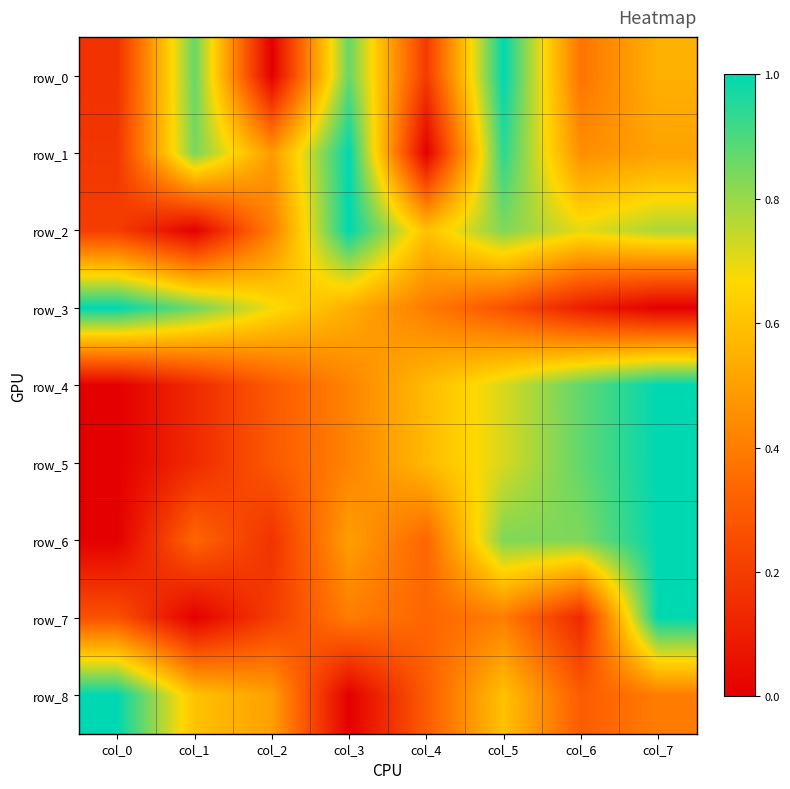

Rank the series by their maximum value, from highest to lowest.

row_0, row_1, row_2, row_3, row_4, row_5, row_6, row_7, row_8